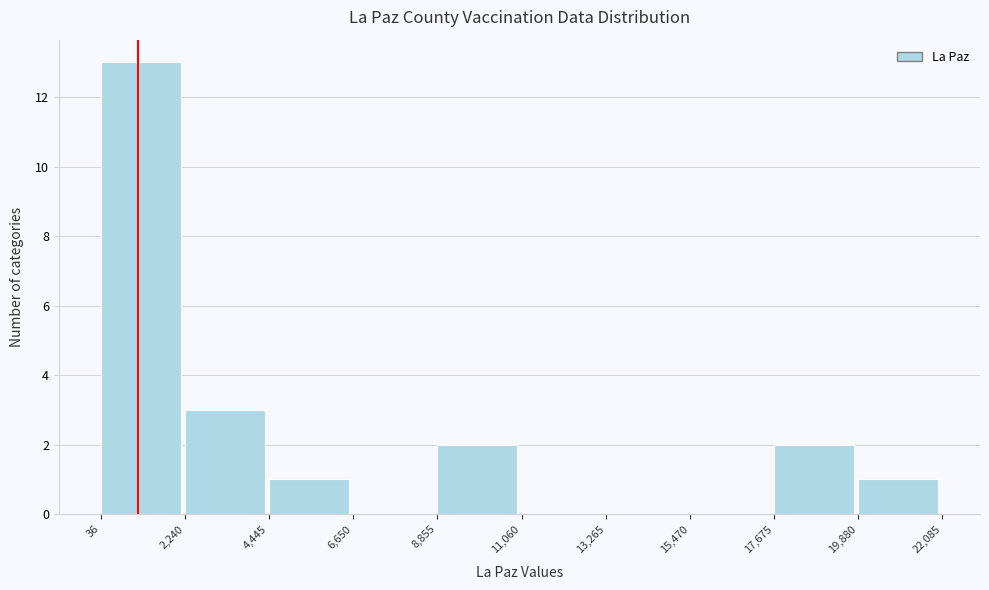

Reading left to right, list every bar in this chart as the range it spans on the x-axis followed by its height. The values are not printed on the chart, so give them approximately, as read against the axis.

36 to 2,240: 13
2,240 to 4,445: 3
4,445 to 6,650: 1
6,650 to 8,855: 0
8,855 to 11,060: 2
11,060 to 13,265: 0
13,265 to 15,470: 0
15,470 to 17,675: 0
17,675 to 19,880: 2
19,880 to 22,085: 1